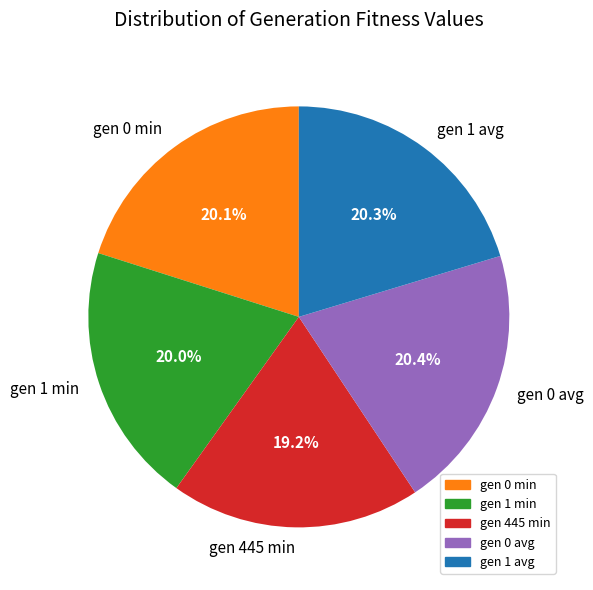

Which slice is the smallest?

gen 445 min